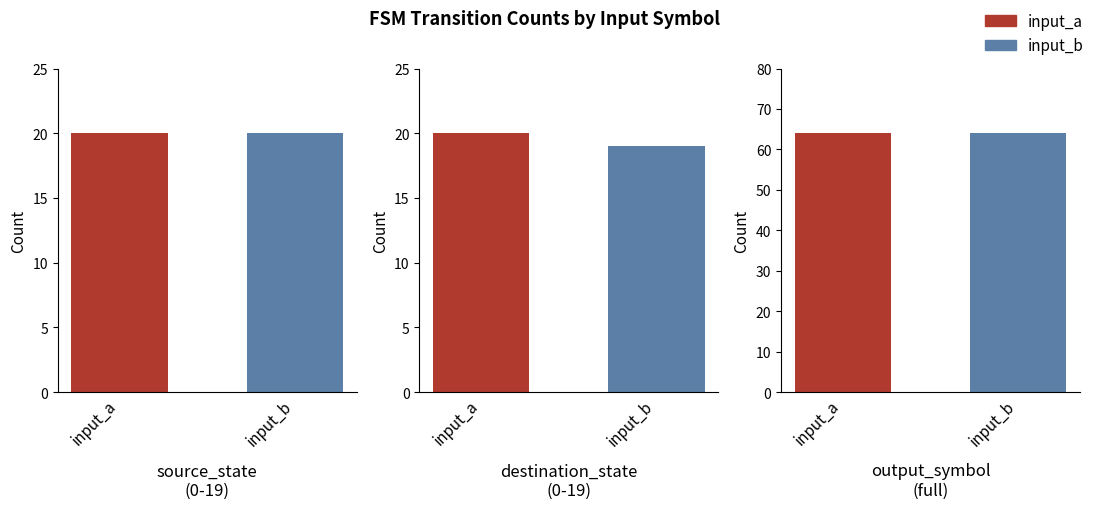

What is the label of the 3rd bar from the right?

source_state